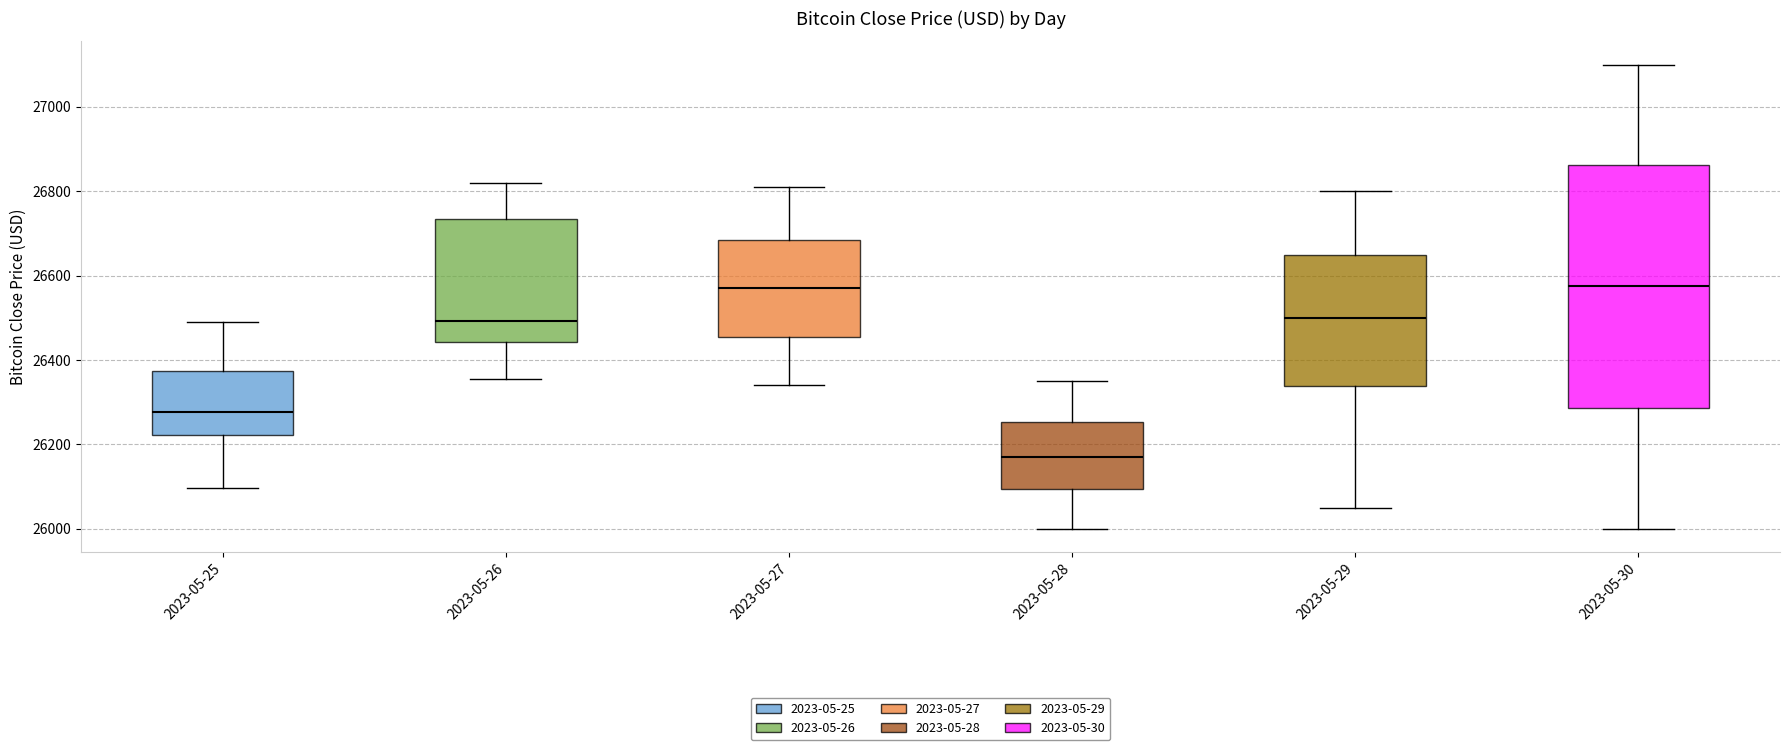

Reading left to right, transcribe this box plot: for each box, give where its median line is, the range the box spans, and where its two whiskers end, as read against the y-axis. The values are not printed on the chart, so give them approximately, as read against the axis.

2023-05-25: median 26280, box 26220 to 26380, whiskers 26100 to 26500
2023-05-26: median 26500, box 26440 to 26740, whiskers 26360 to 26820
2023-05-27: median 26580, box 26460 to 26680, whiskers 26340 to 26820
2023-05-28: median 26180, box 26100 to 26260, whiskers 26000 to 26360
2023-05-29: median 26500, box 26340 to 26660, whiskers 26060 to 26800
2023-05-30: median 26580, box 26280 to 26860, whiskers 26000 to 27100